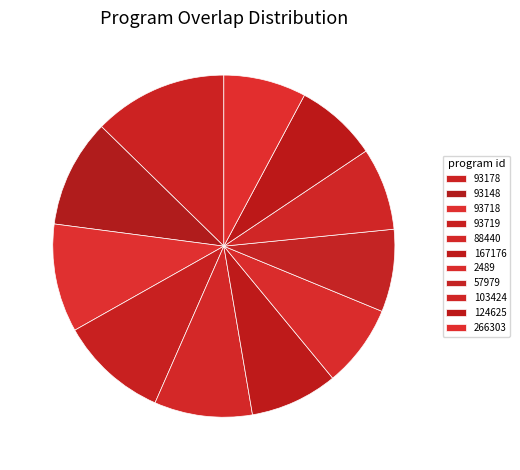

Do 93148 and 2489 together represent more than half of the pie?

No